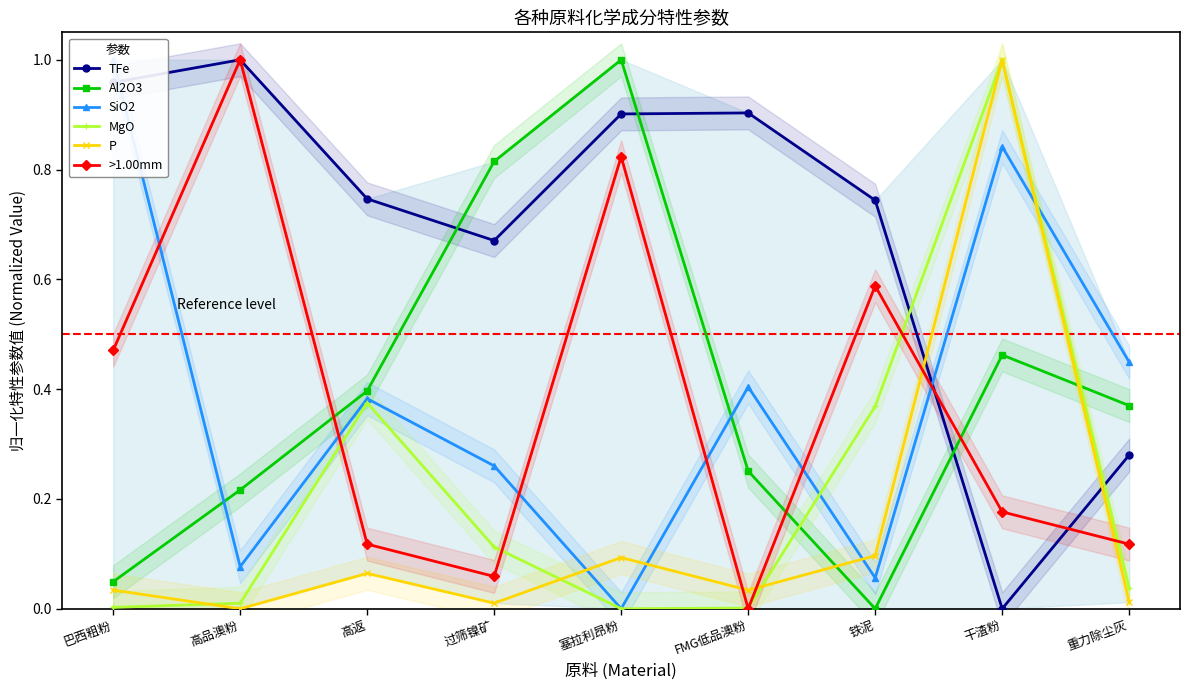

Reading right to left, extract all data points from this chart.

TFe: 0.3	0.0	0.7	0.9	0.9	0.7	0.7	1.0	1.0
Al2O3: 0.4	0.5	0.0	0.3	1.0	0.8	0.4	0.2	0.0
SiO2: 0.4	0.8	0.1	0.4	0.0	0.3	0.4	0.1	1.0
MgO: 0.0	1.0	0.4	0.0	0.0	0.1	0.4	0.0	0.0
P: 0.0	1.0	0.1	0.0	0.1	0.0	0.1	0.0	0.0
>1.00mm: 0.1	0.2	0.6	0.0	0.8	0.1	0.1	1.0	0.5